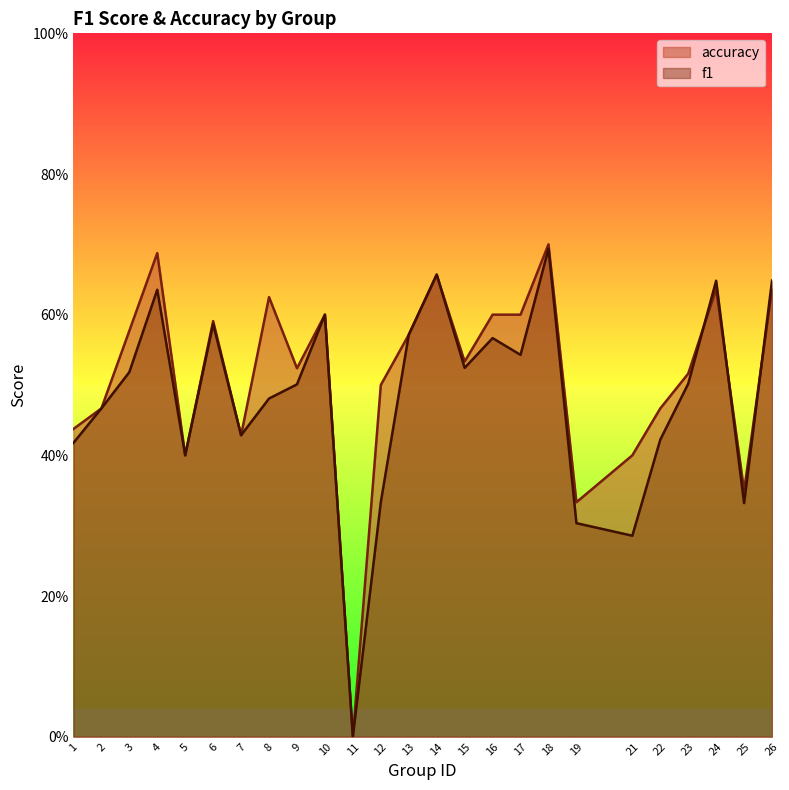

What are all the series names shown in the legend?

accuracy, f1